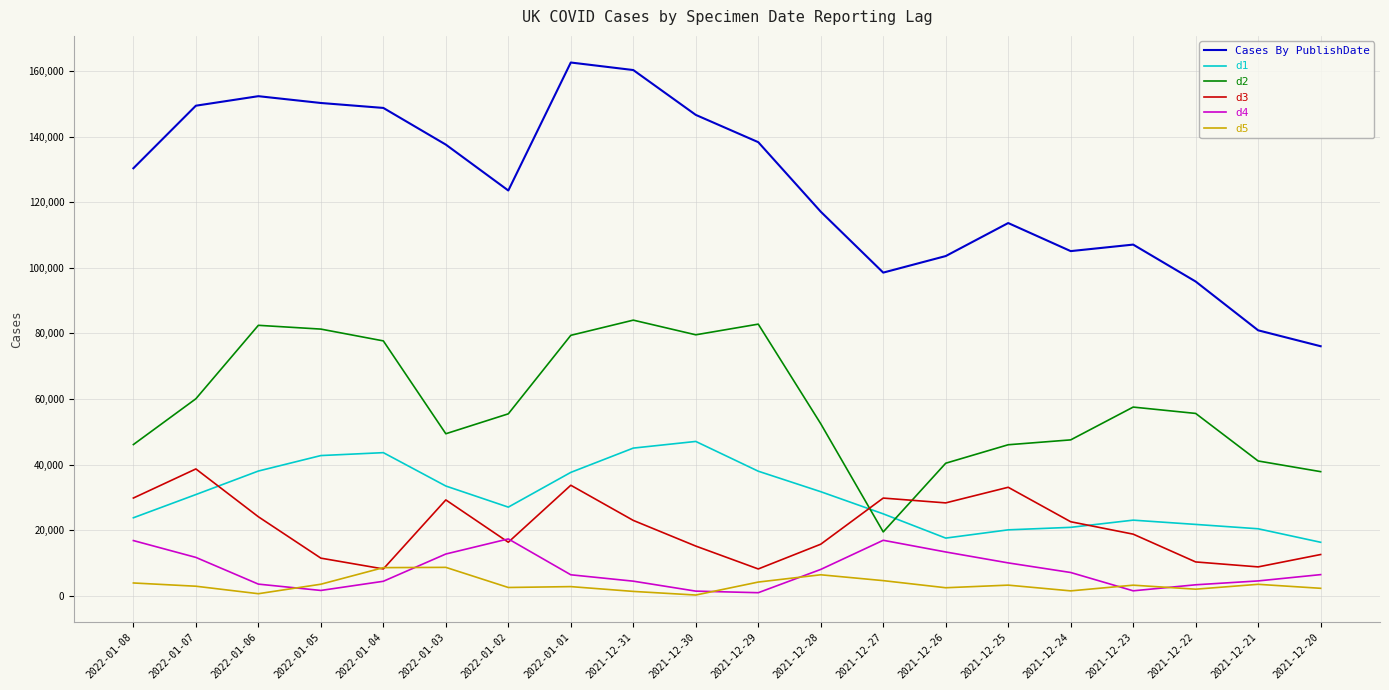

Rank the series by their maximum value, from highest to lowest.

Cases By PublishDate, d2, d1, d3, d4, d5